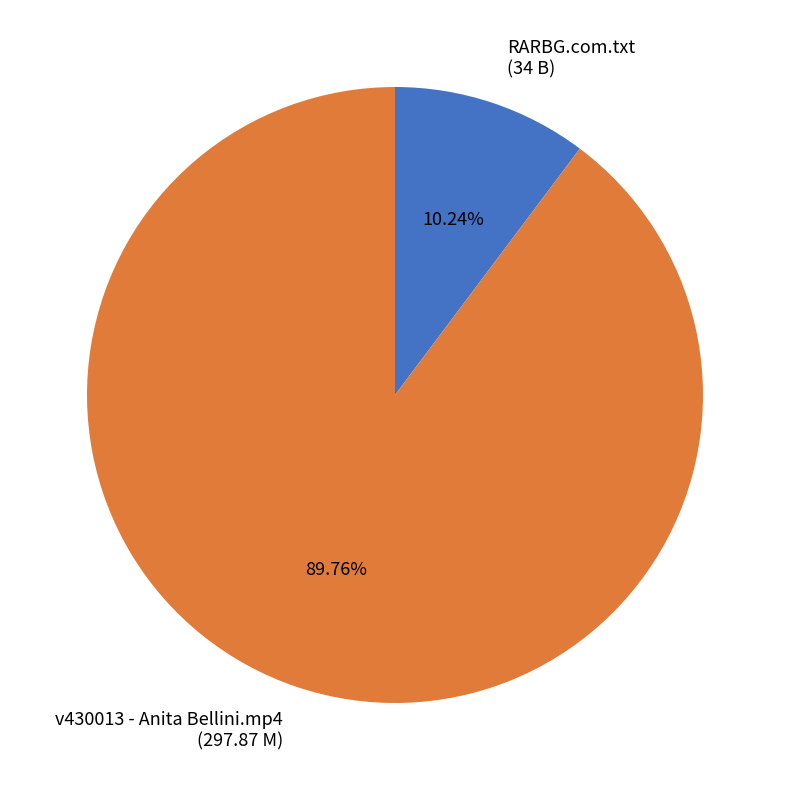

To the nearest percent, what is the difference between the RARBG.com.txt and v430013 - Anita Bellini.mp4 slice percentages?

80%